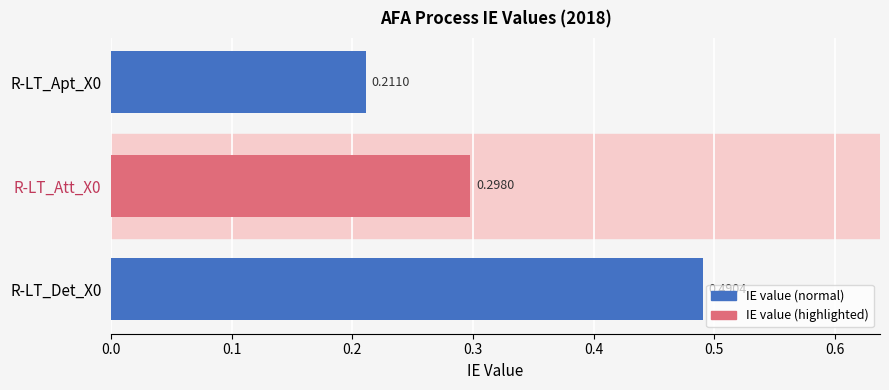

Between R-LT_Apt_X0 and R-LT_Att_X0, which is larger?

R-LT_Att_X0